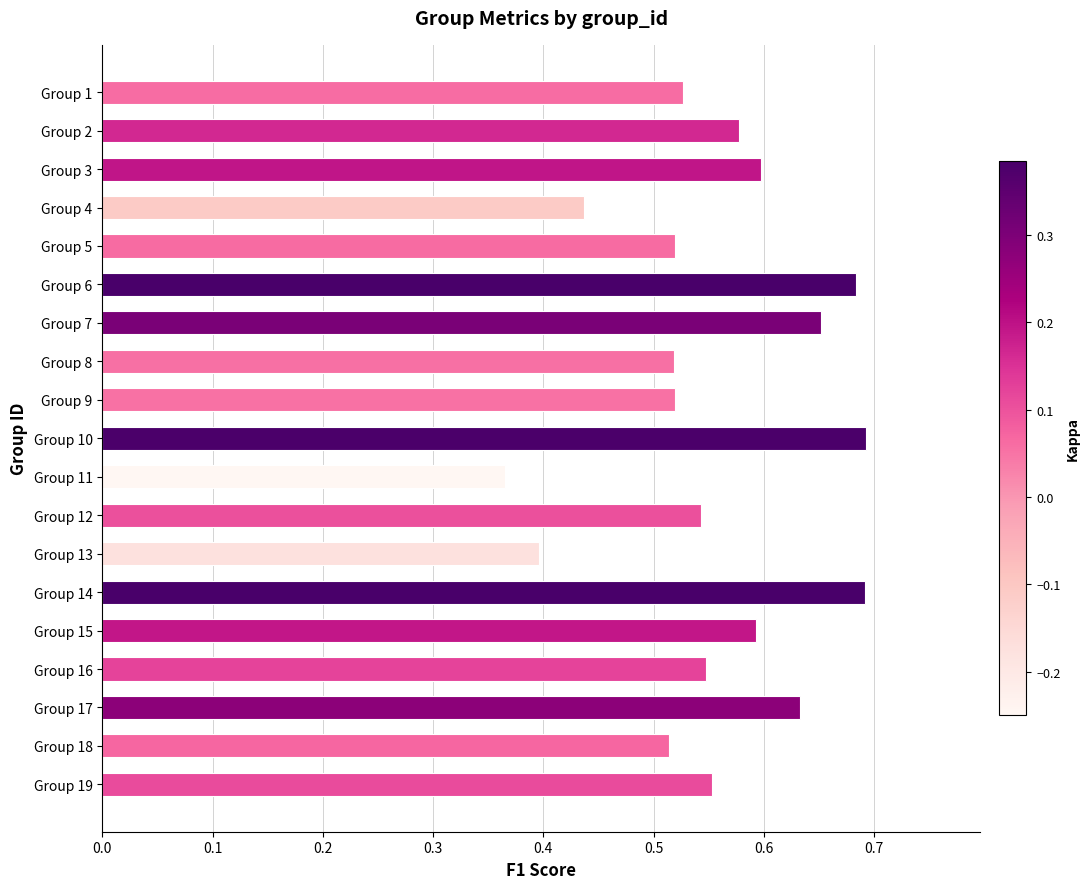

True or false: the data shows 0.5 at Group 6.

False